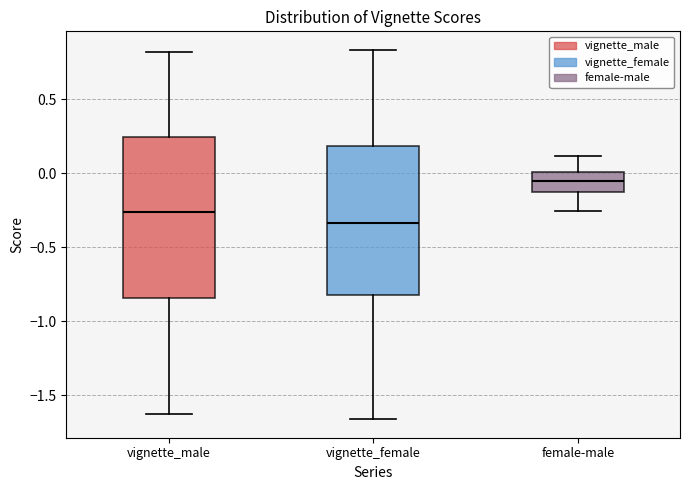

Where does the median line of the box for female-male sit on the y-axis? The values are not printed on the chart, so give them approximately, as read against the axis.

-0.05